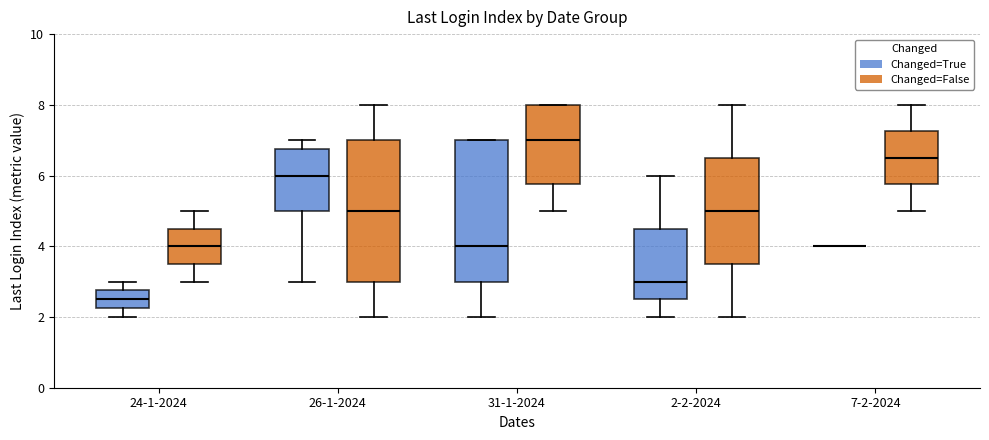

Reading left to right, transcribe this box plot: for each box, give where its median line is, the range the box spans, and where its two whiskers end, as read against the y-axis. The values are not printed on the chart, so give them approximately, as read against the axis.

24-1-2024 (Changed=True): median 2.6, box 2.2 to 2.8, whiskers 2.0 to 3.0
24-1-2024 (Changed=False): median 4.0, box 3.6 to 4.6, whiskers 3.0 to 5.0
26-1-2024 (Changed=True): median 6.0, box 5.0 to 6.8, whiskers 3.0 to 7.0
26-1-2024 (Changed=False): median 5.0, box 3.0 to 7.0, whiskers 2.0 to 8.0
31-1-2024 (Changed=True): median 4.0, box 3.0 to 7.0, whiskers 2.0 to 7.0
31-1-2024 (Changed=False): median 7.0, box 5.8 to 8.0, whiskers 5.0 to 8.0
2-2-2024 (Changed=True): median 3.0, box 2.6 to 4.6, whiskers 2.0 to 6.0
2-2-2024 (Changed=False): median 5.0, box 3.6 to 6.6, whiskers 2.0 to 8.0
7-2-2024 (Changed=True): box collapsed to a line at 4.0, whiskers 4.0 to 4.0
7-2-2024 (Changed=False): median 6.6, box 5.8 to 7.2, whiskers 5.0 to 8.0